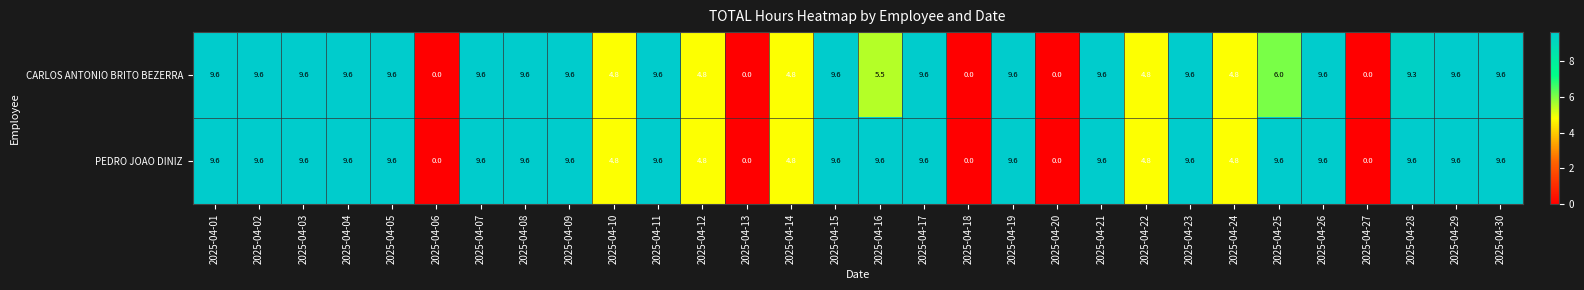

True or false: PEDRO JOAO DINIZ has a value of 9.6 at 2025-04-01.

True